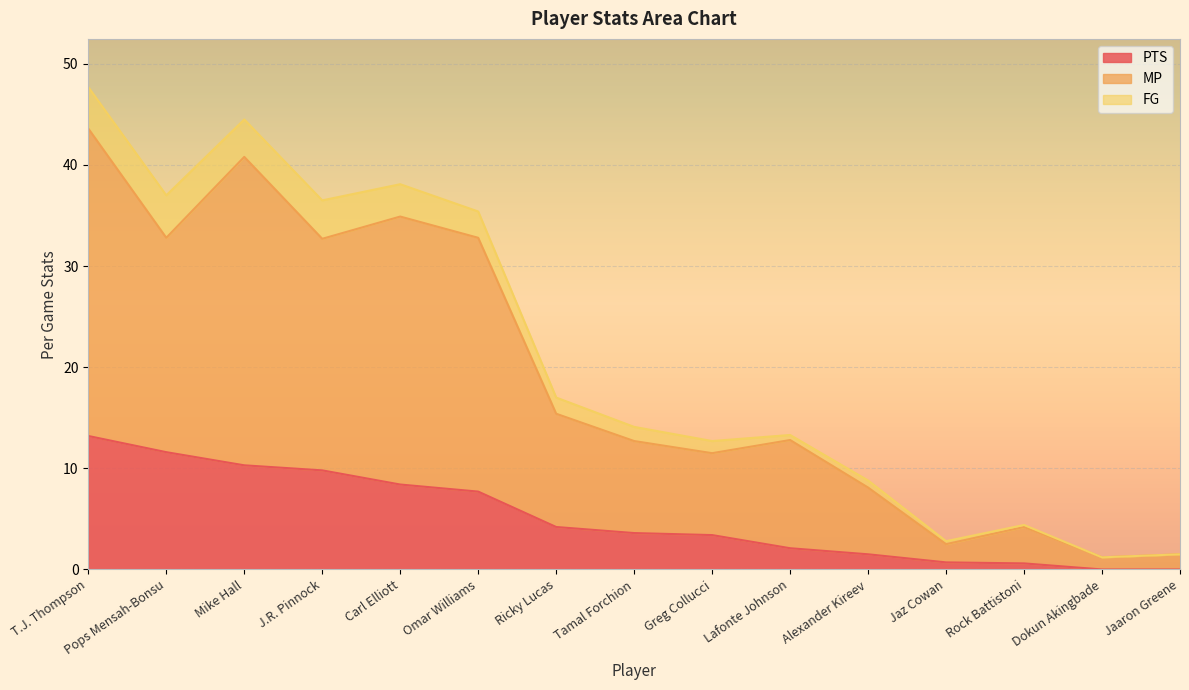

How many data points does each series have?

15